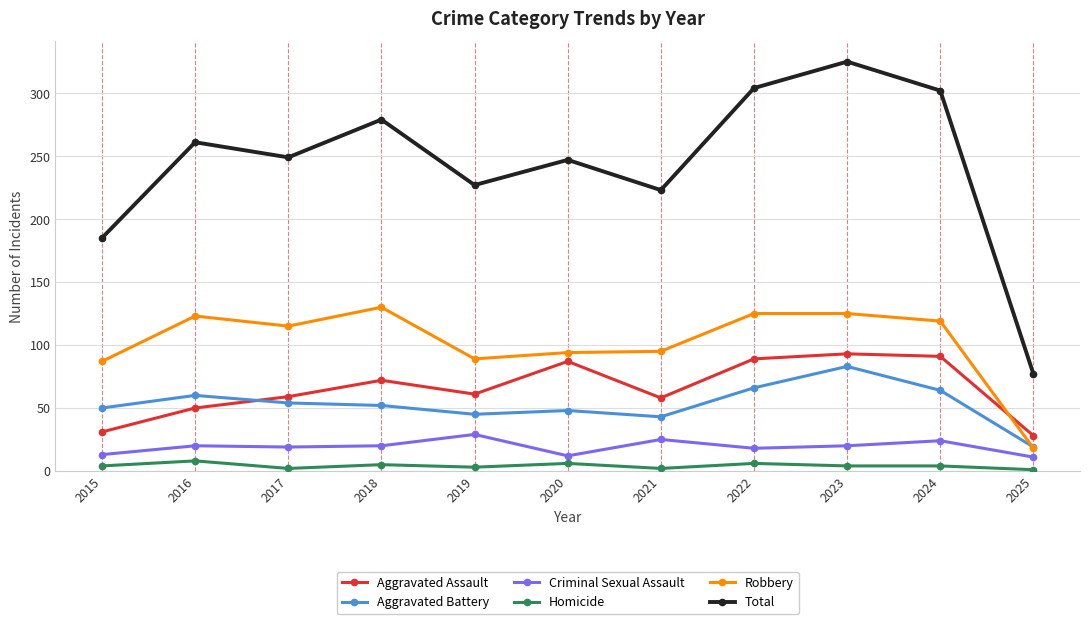

True or false: Total has more than 1 interior local peaks.

True